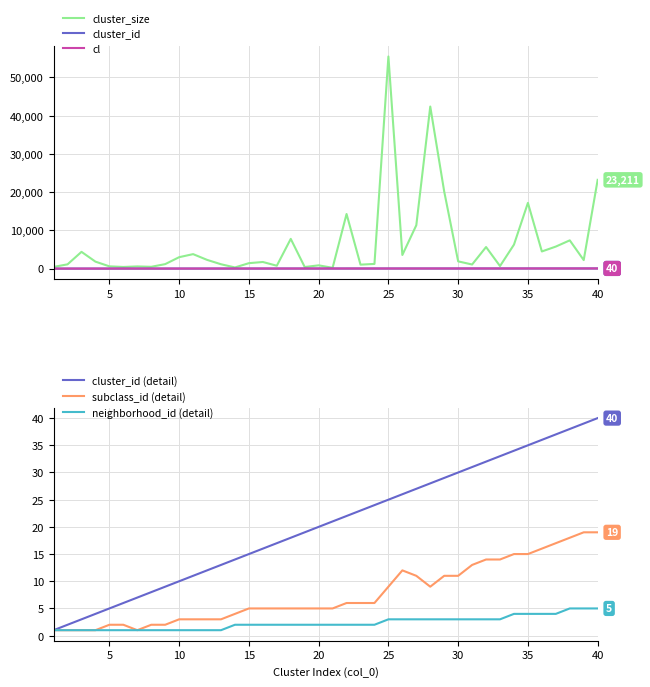

Is it true that neighborhood_id (detail) equals 1 at 5?

True